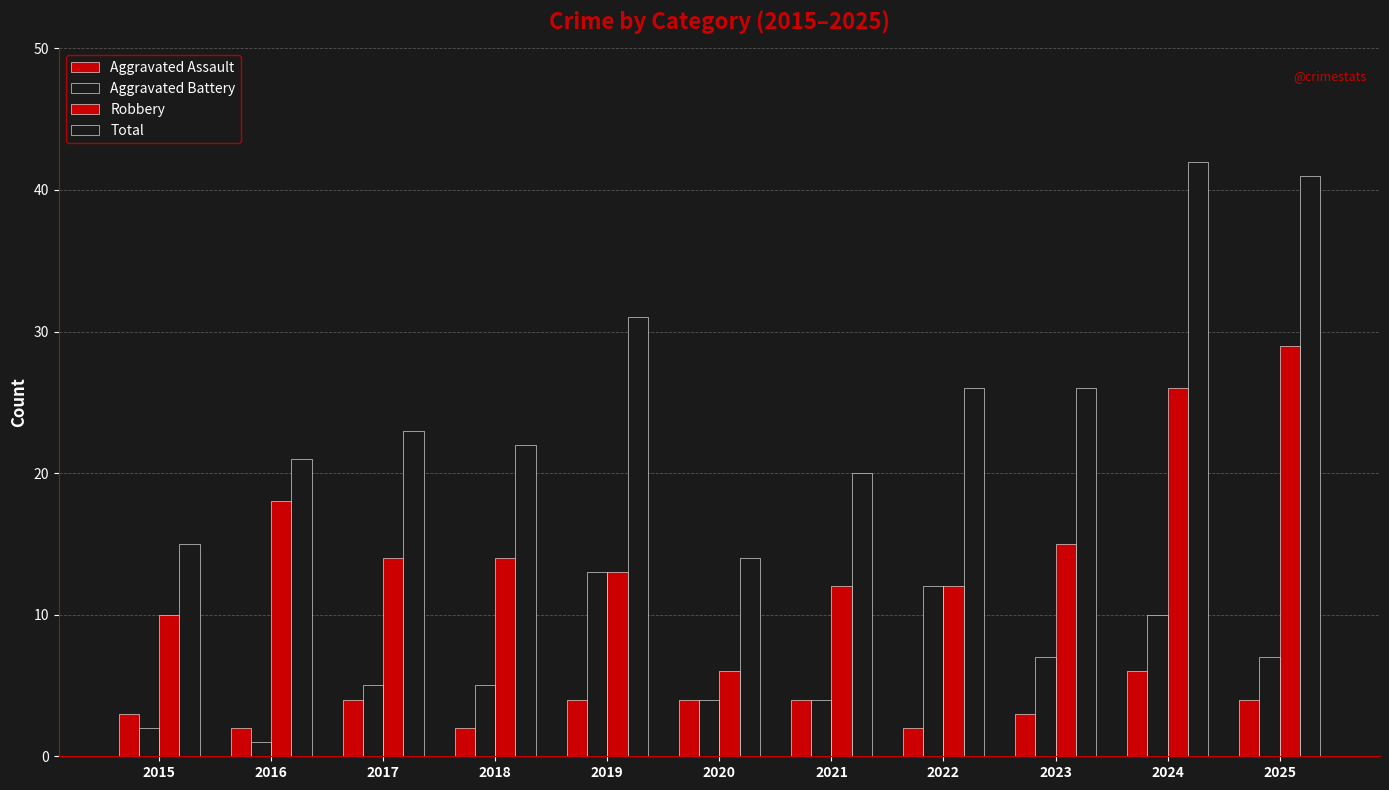

What value does the Robbery series have at 2020, to the nearest 5?

5